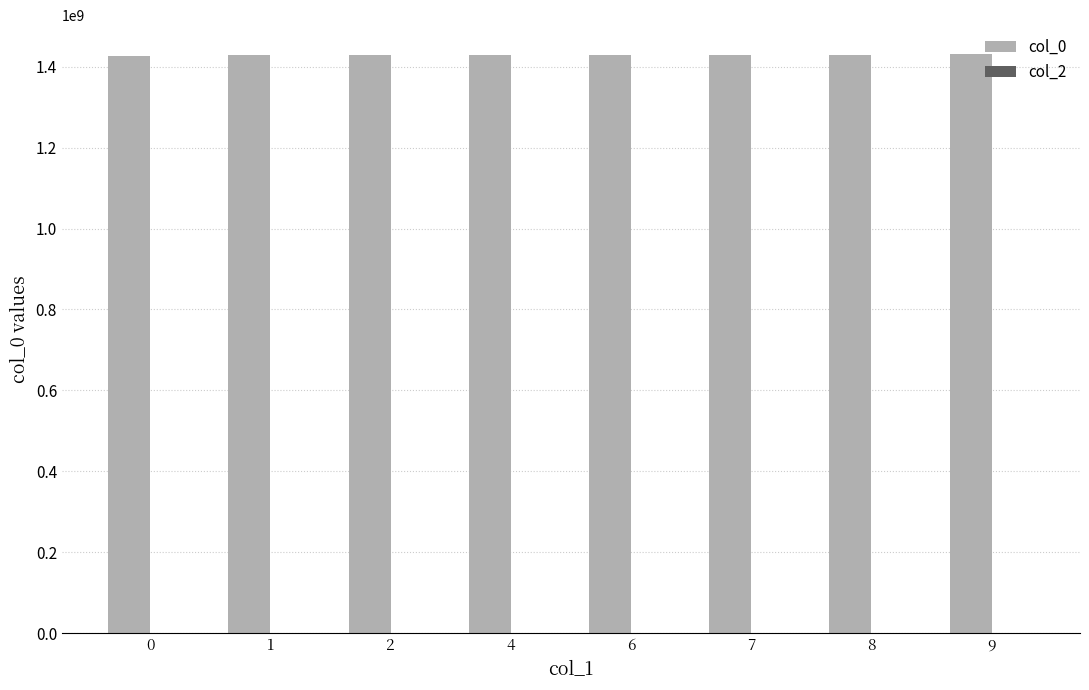

What is the maximum value shown in the chart?

1431391060